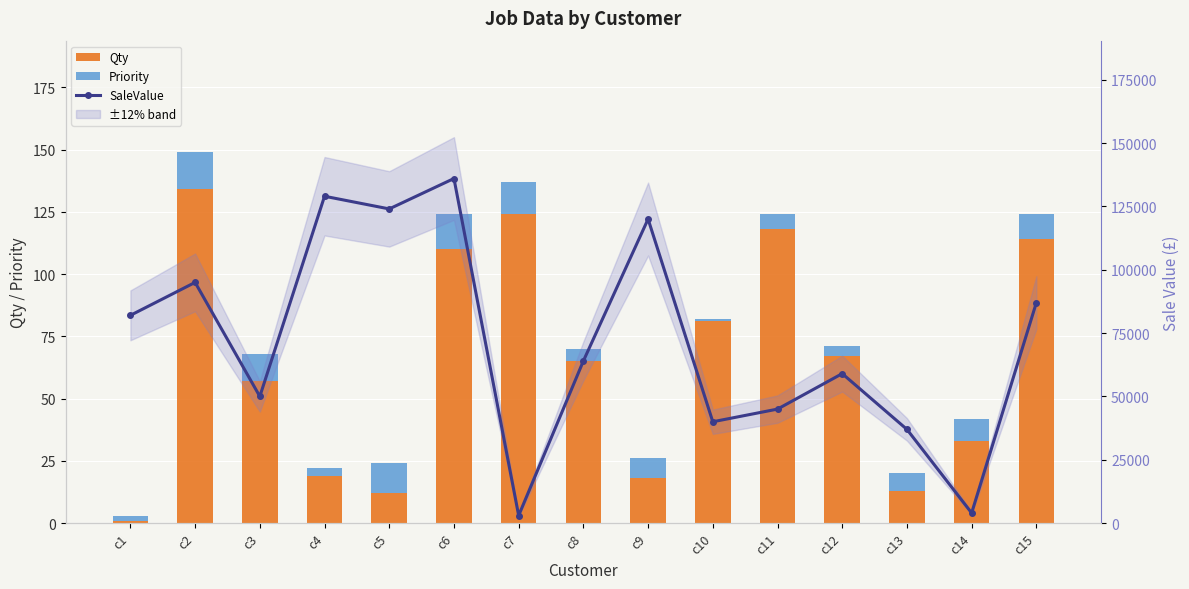

Between c2 and c3, which is larger?

c2